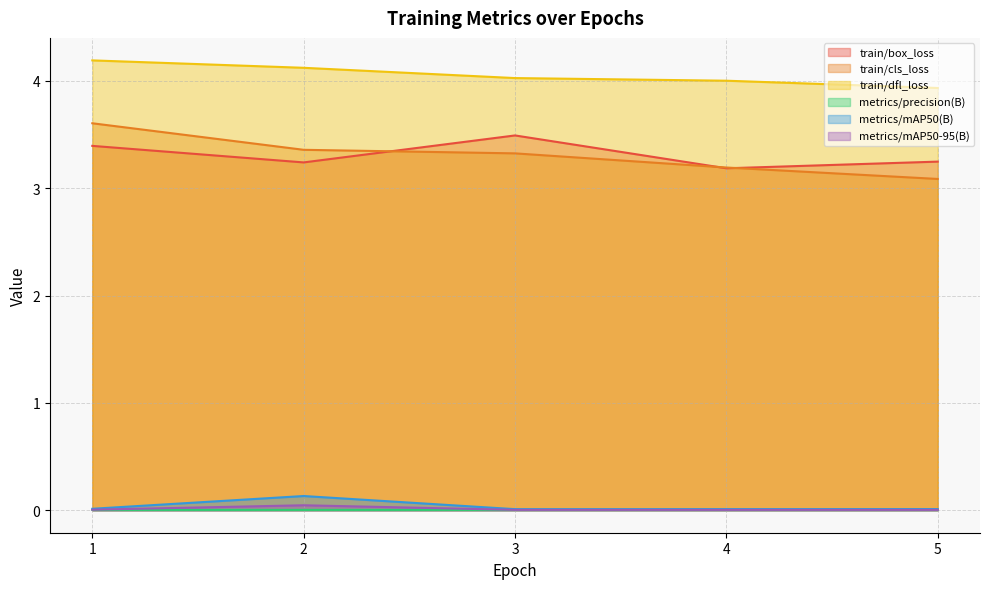

What is the value of the train/box_loss point at the 2nd from the left?

3.2